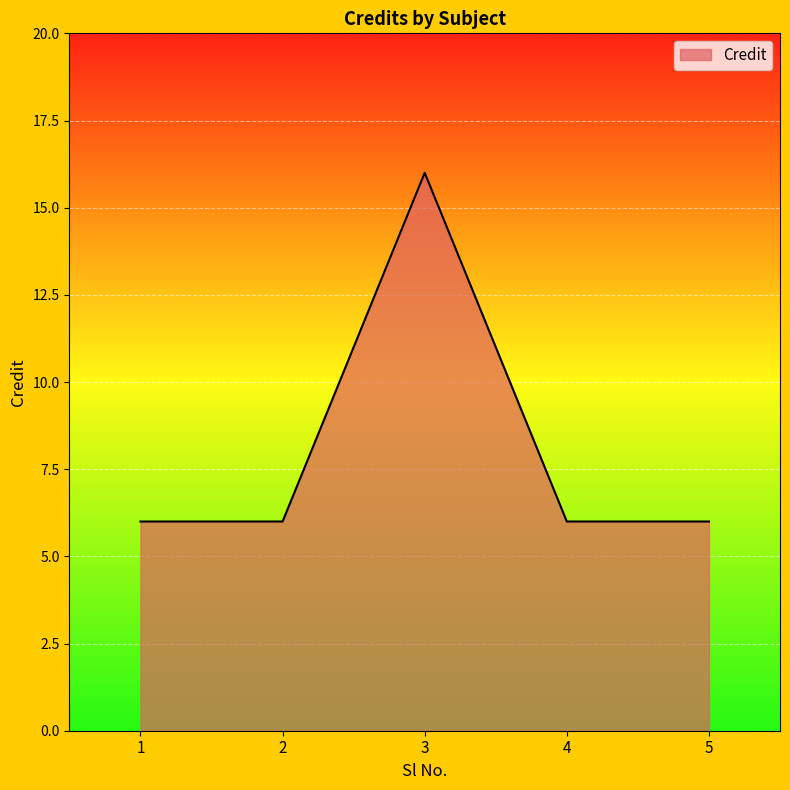

Which category has the highest value across all series?

3